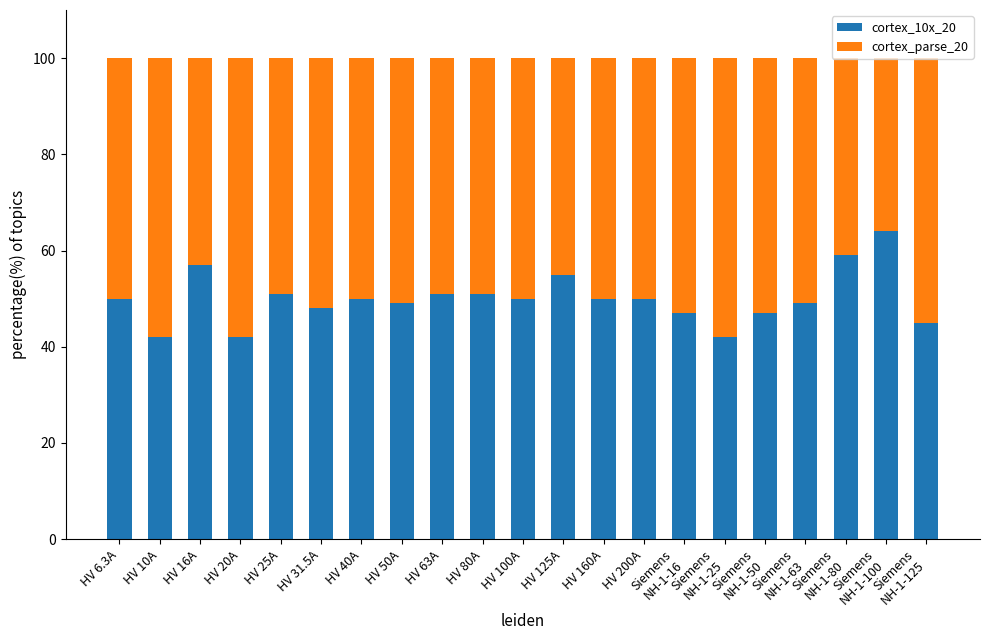

What is the average value of the cortex_10x_20 series?

50